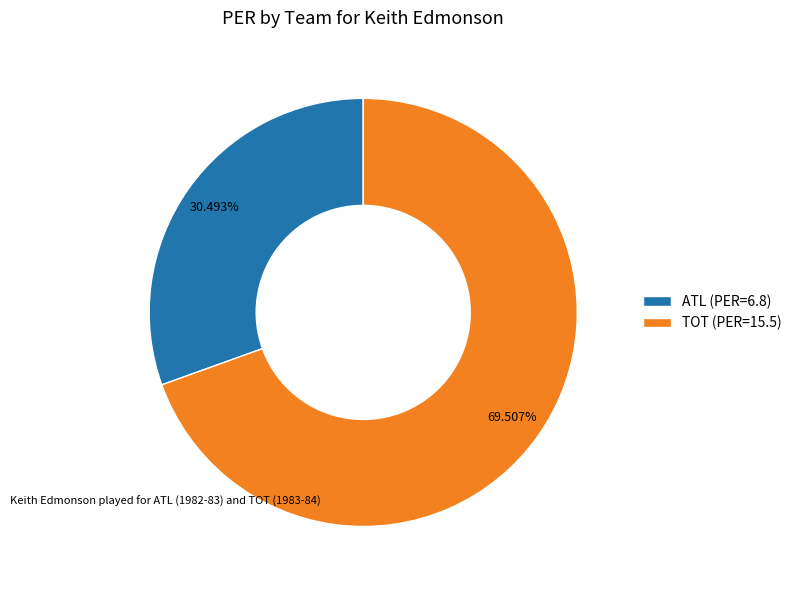

To the nearest percent, what portion does TOT represent?

70%